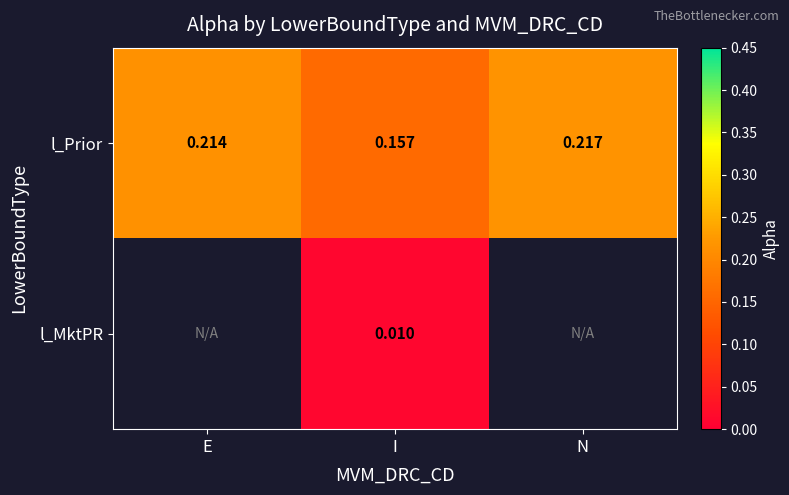

Rank the series at I from lowest to highest value.

l_MktPR, l_Prior